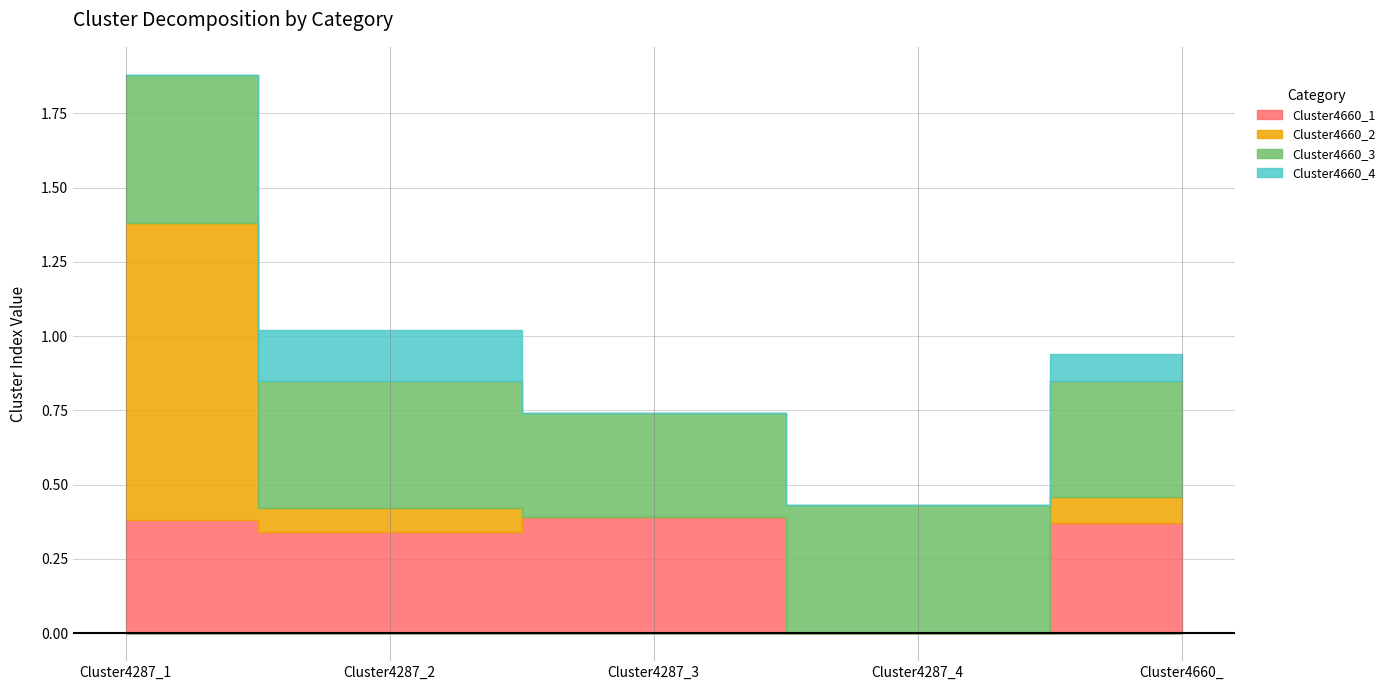

Which series changed the most between Cluster4287_3 and Cluster4287_4?

Cluster4660_1